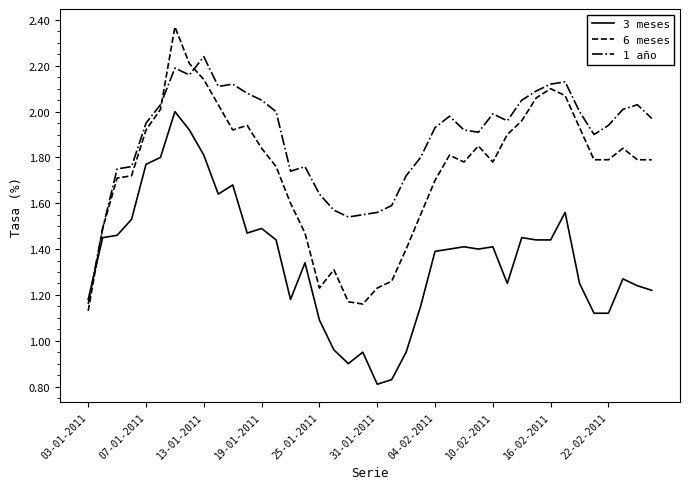

At how many categories does at least one series exceed 1?

40